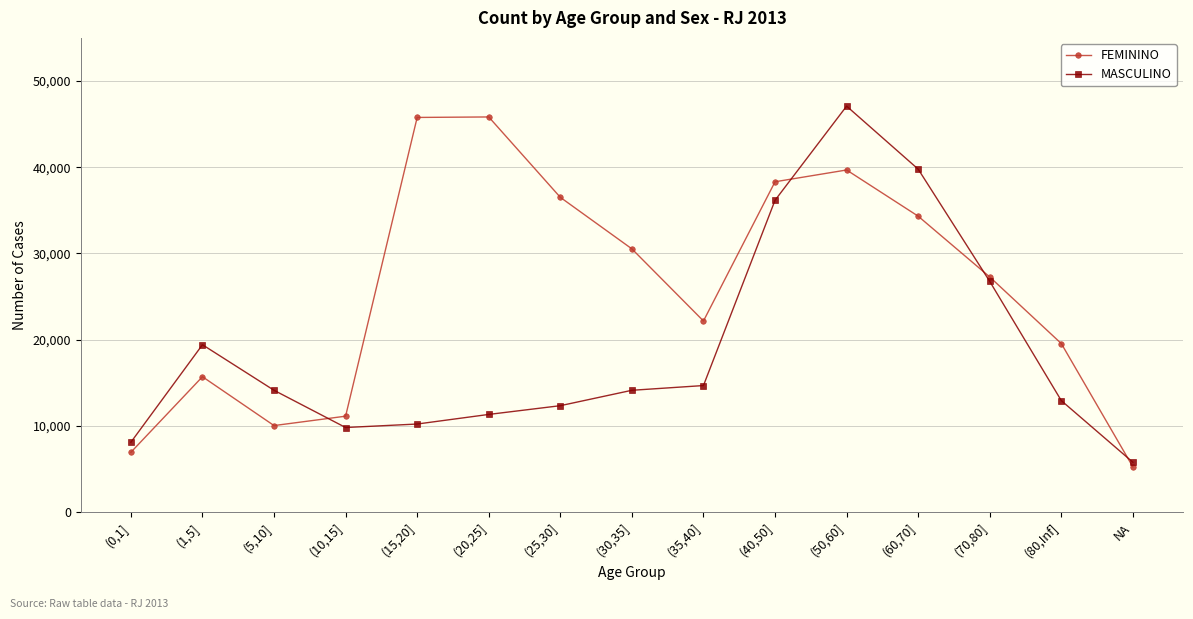

Rank the series at (15,20] from lowest to highest value.

MASCULINO, FEMININO